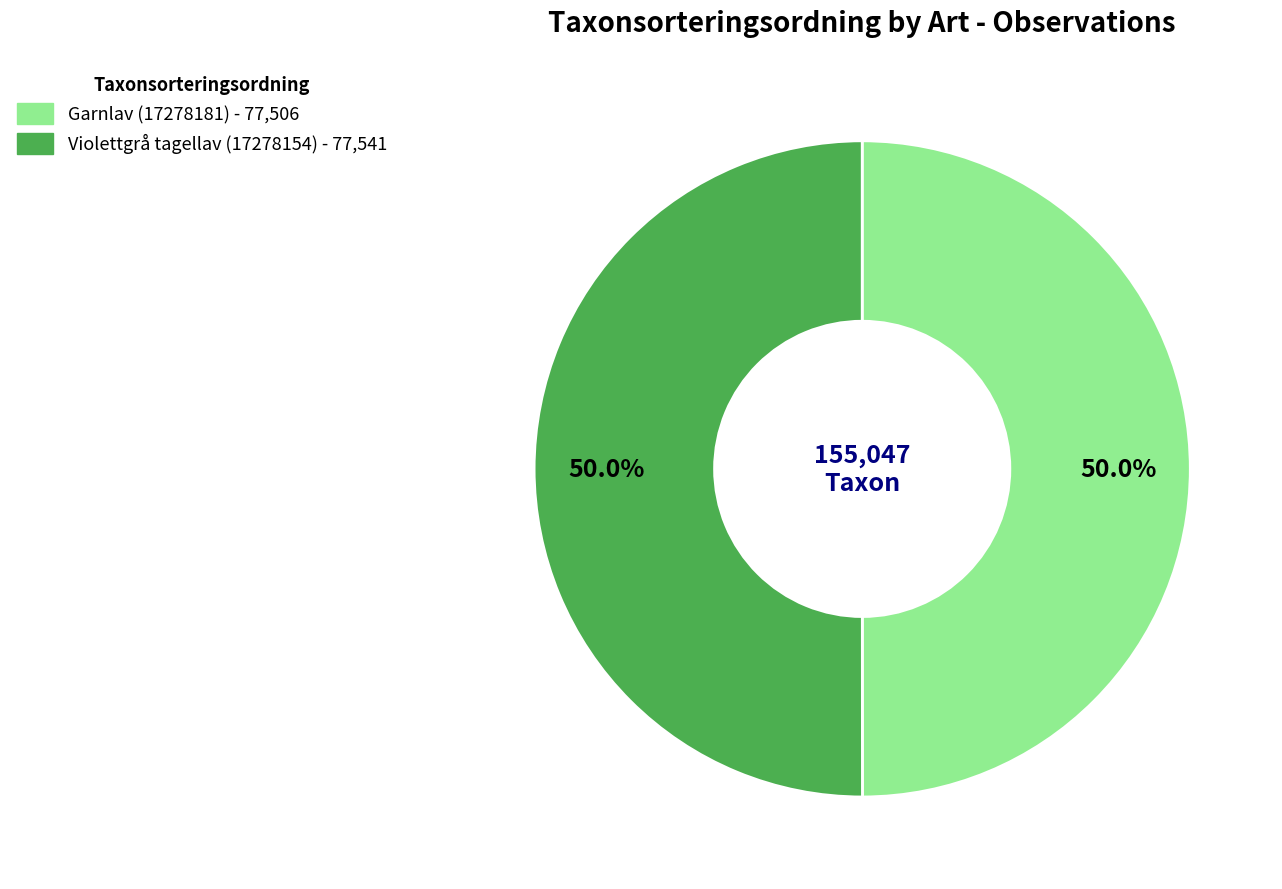

To the nearest percent, what portion does Garnlav (17278181) represent?

50%